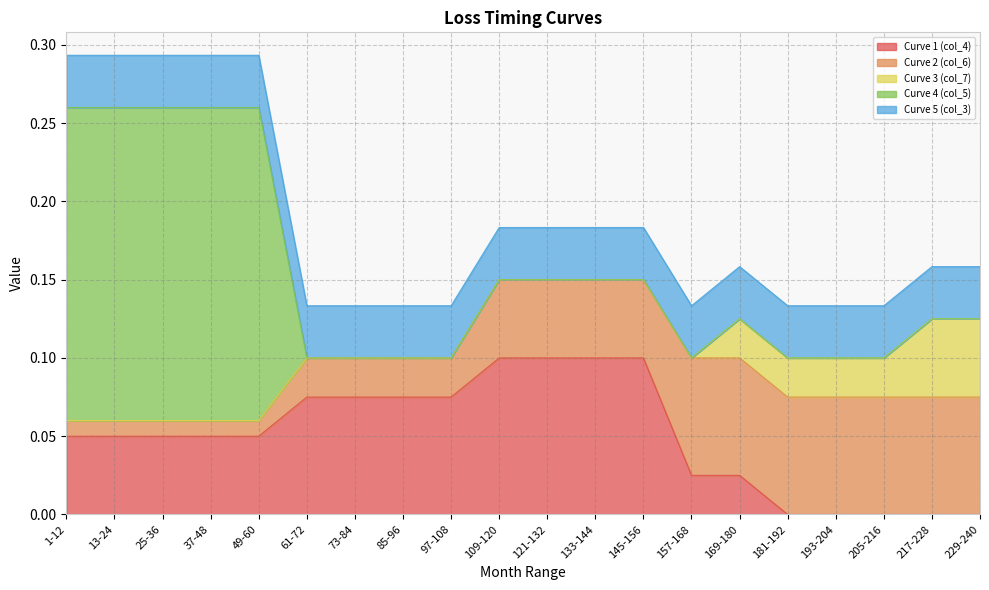

Reading left to right, extract all data points from this chart.

Curve 1 (col_4): 1-12=0.1	13-24=0.1	25-36=0.1	37-48=0.1	49-60=0.1	61-72=0.1	73-84=0.1	85-96=0.1	97-108=0.1	109-120=0.1	121-132=0.1	133-144=0.1	145-156=0.1	157-168=0.0	169-180=0.0	181-192=0.0	193-204=0.0	205-216=0.0	217-228=0.0	229-240=0.0
Curve 2 (col_6): 1-12=0.0	13-24=0.0	25-36=0.0	37-48=0.0	49-60=0.0	61-72=0.0	73-84=0.0	85-96=0.0	97-108=0.0	109-120=0.1	121-132=0.1	133-144=0.1	145-156=0.1	157-168=0.1	169-180=0.1	181-192=0.1	193-204=0.1	205-216=0.1	217-228=0.1	229-240=0.1
Curve 3 (col_7): 1-12=0.0	13-24=0.0	25-36=0.0	37-48=0.0	49-60=0.0	61-72=0.0	73-84=0.0	85-96=0.0	97-108=0.0	109-120=0.0	121-132=0.0	133-144=0.0	145-156=0.0	157-168=0.0	169-180=0.0	181-192=0.0	193-204=0.0	205-216=0.0	217-228=0.1	229-240=0.1
Curve 4 (col_5): 1-12=0.2	13-24=0.2	25-36=0.2	37-48=0.2	49-60=0.2	61-72=0.0	73-84=0.0	85-96=0.0	97-108=0.0	109-120=0.0	121-132=0.0	133-144=0.0	145-156=0.0	157-168=0.0	169-180=0.0	181-192=0.0	193-204=0.0	205-216=0.0	217-228=0.0	229-240=0.0
Curve 5 (col_3): 1-12=0.0	13-24=0.0	25-36=0.0	37-48=0.0	49-60=0.0	61-72=0.0	73-84=0.0	85-96=0.0	97-108=0.0	109-120=0.0	121-132=0.0	133-144=0.0	145-156=0.0	157-168=0.0	169-180=0.0	181-192=0.0	193-204=0.0	205-216=0.0	217-228=0.0	229-240=0.0